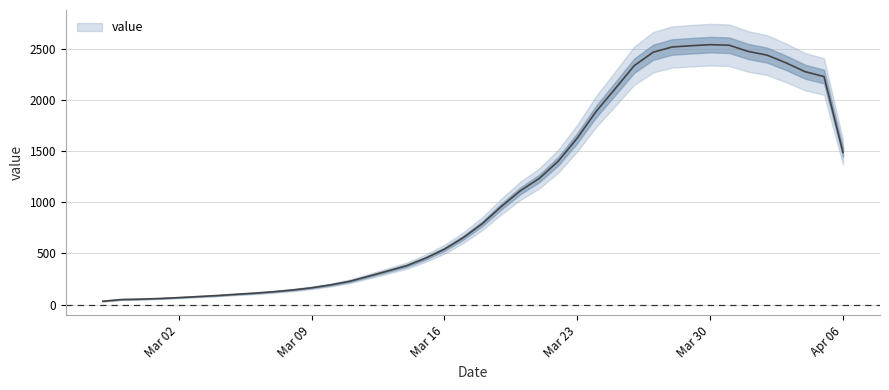

Reading left to right, extract all data points from this chart.

32.3	49.0	52.7	59.0	67.7	77.7	87.3	99.7	111.0	125.0	142.0	163.7	191.7	226.7	276.3	327.3	379.3	452.7	541.0	654.3	791.3	958.3	1112.0	1233.3	1402.0	1627.3	1889.3	2110.7	2335.3	2467.0	2518.0	2530.3	2540.7	2535.3	2474.7	2438.3	2363.0	2276.7	2229.0	1487.7